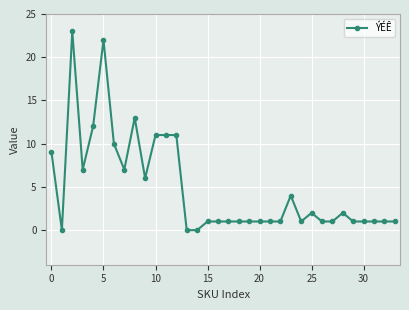

What is the difference between the maximum and second lowest values?

23